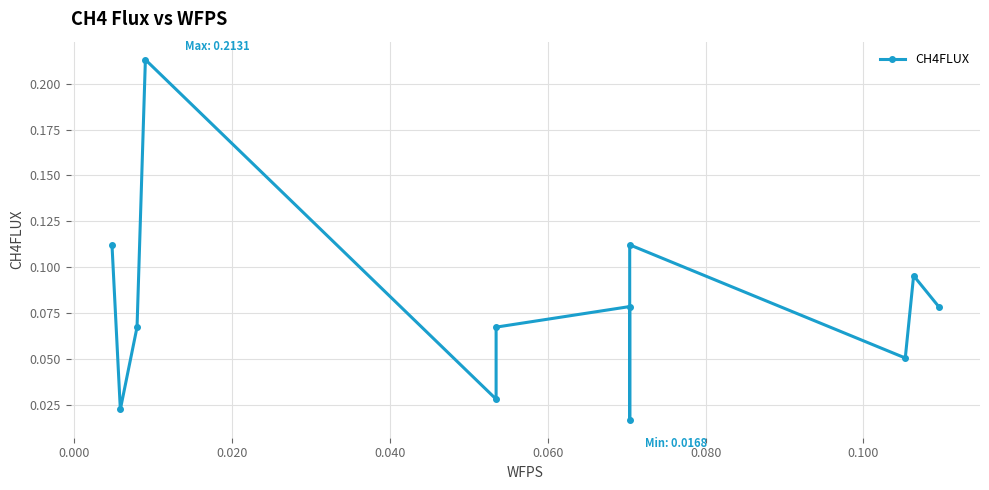

The value at 0.080 is 0.1. True or false?

True